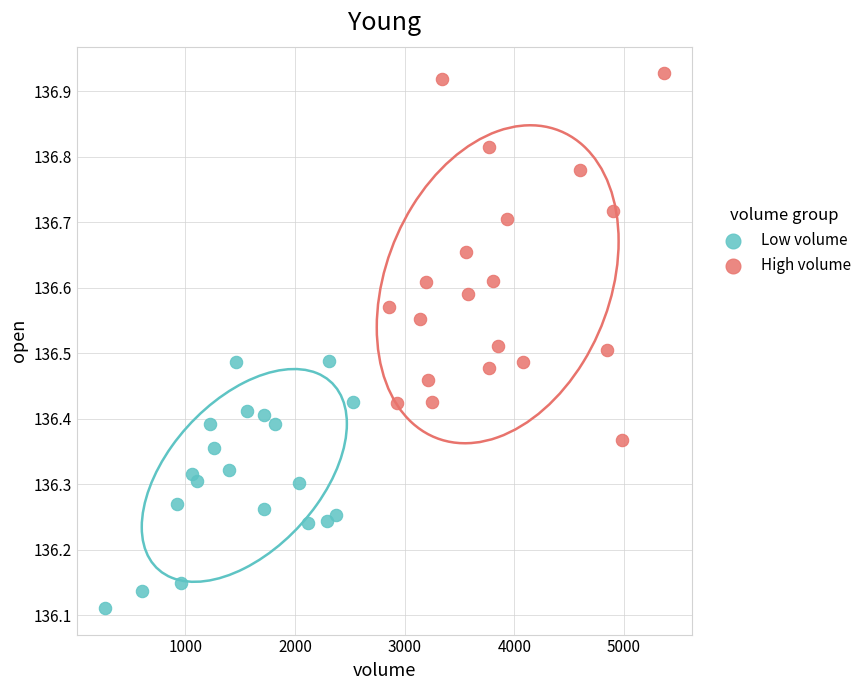

What are all the series names shown in the legend?

Low volume, High volume